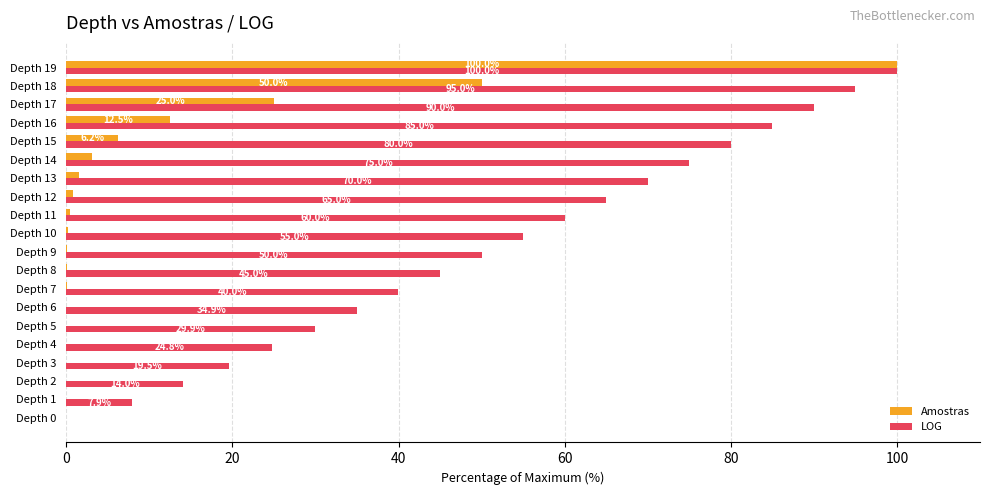

What is the total value across all series at Depth 16?

97.5